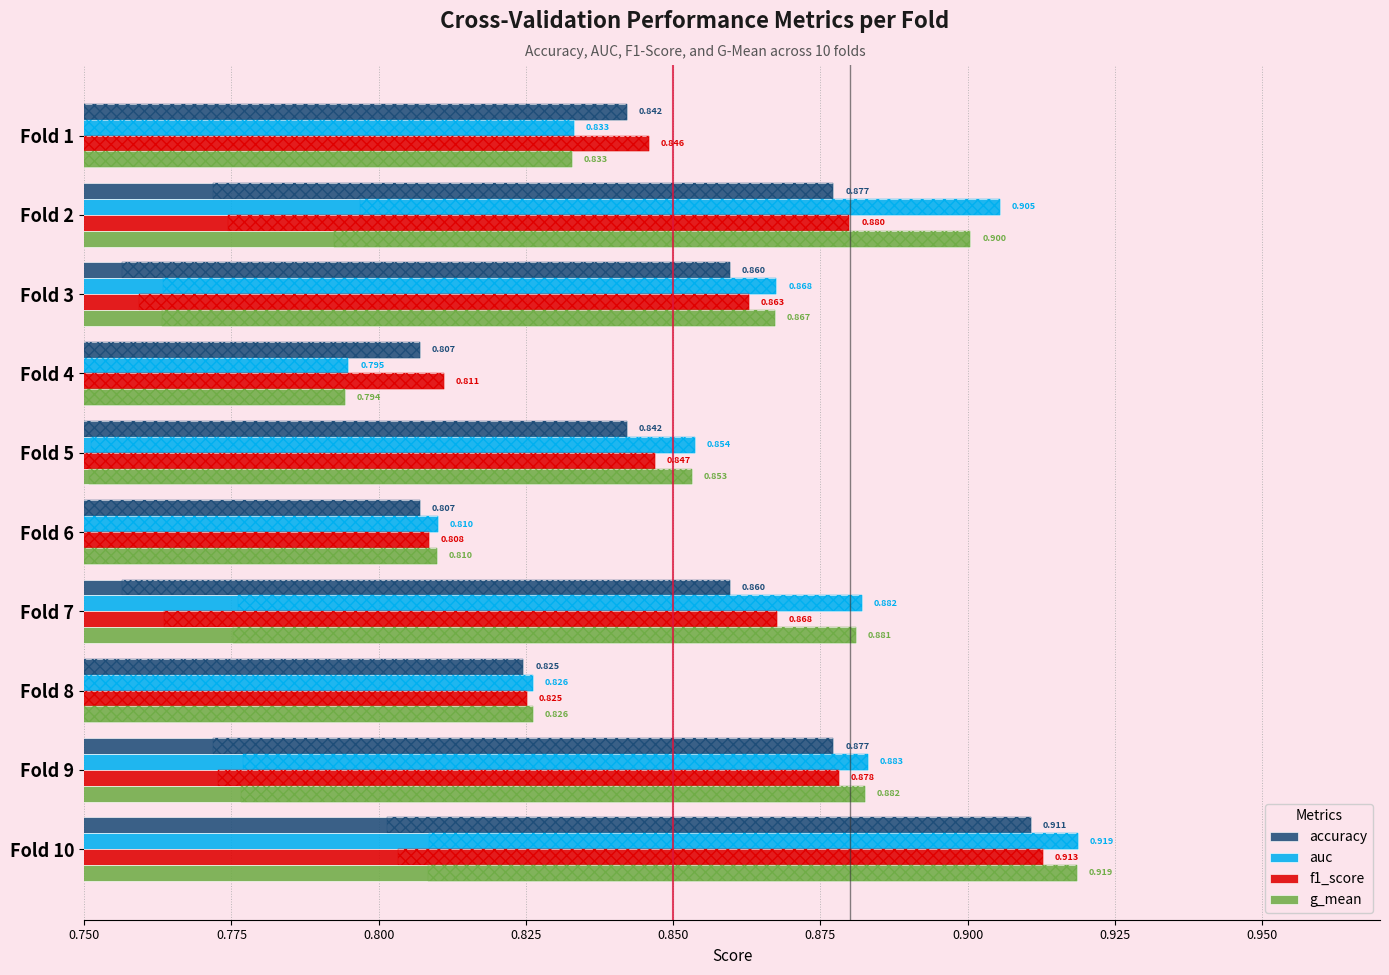

Between Fold 4 and Fold 8, which is larger?

Fold 8